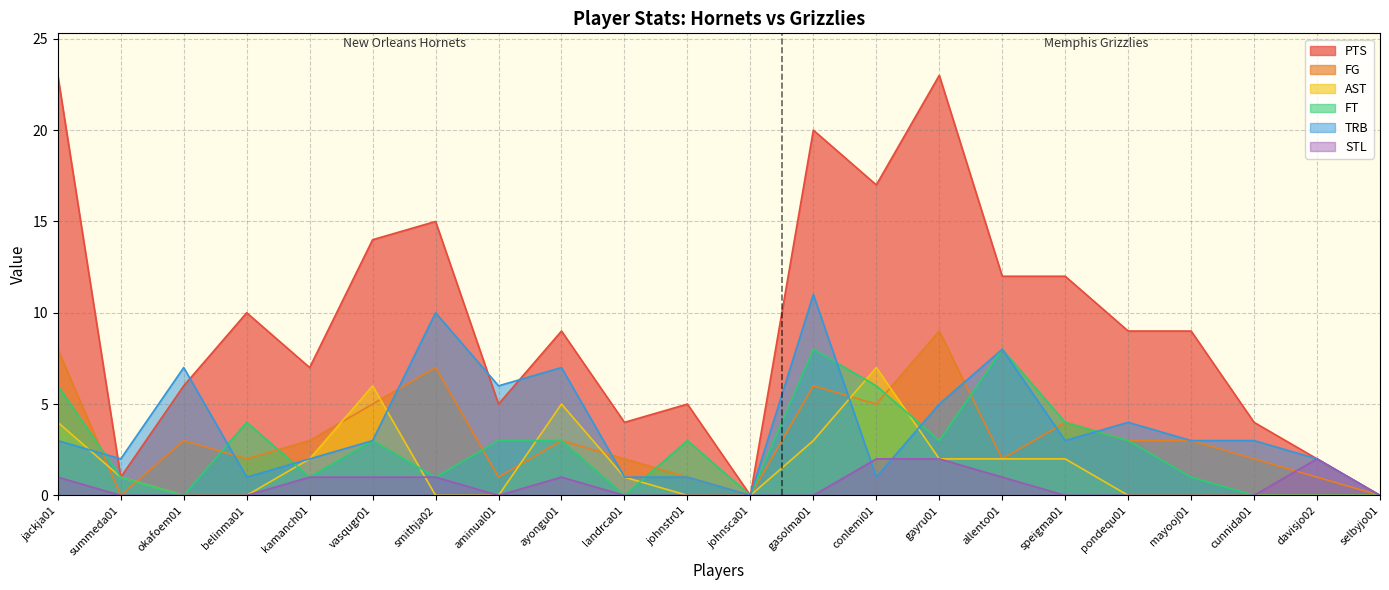

List the series in order of their peak value, highest first.

PTS, TRB, FG, FT, AST, STL